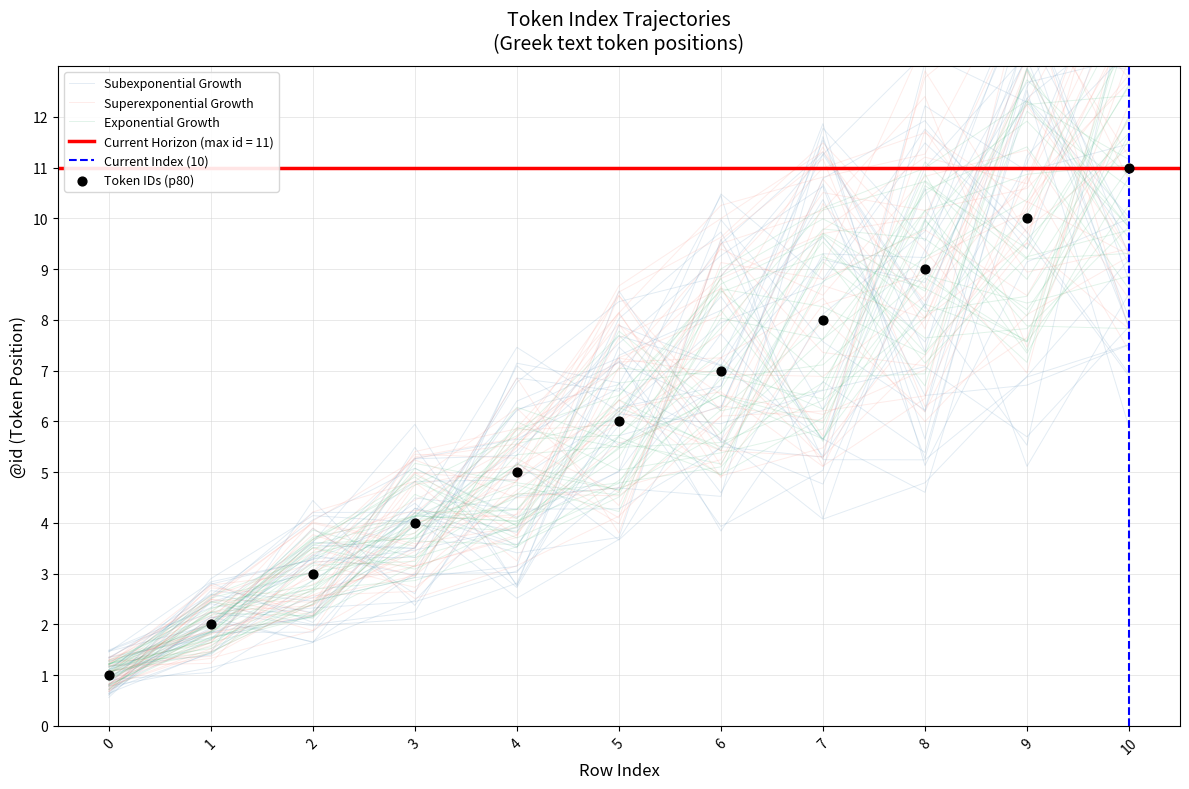

Approximately how many times larger is the value at 5 compared to 2?

2.0